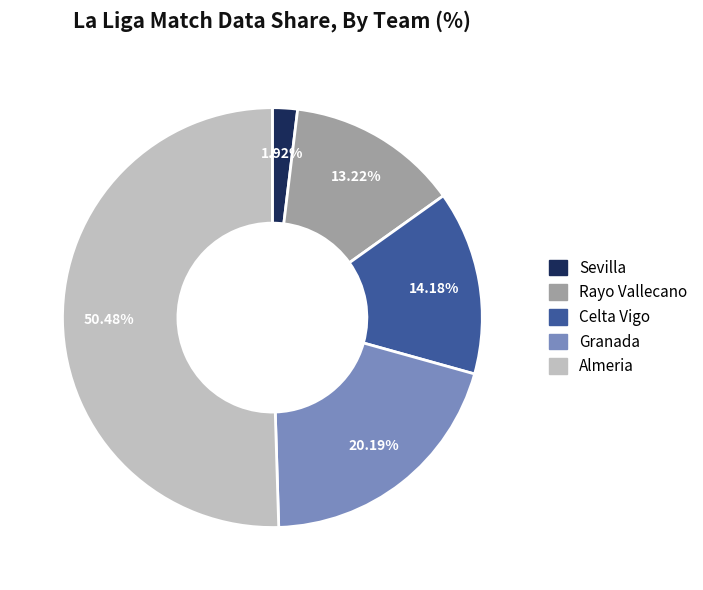

How many segments does this pie chart have?

5